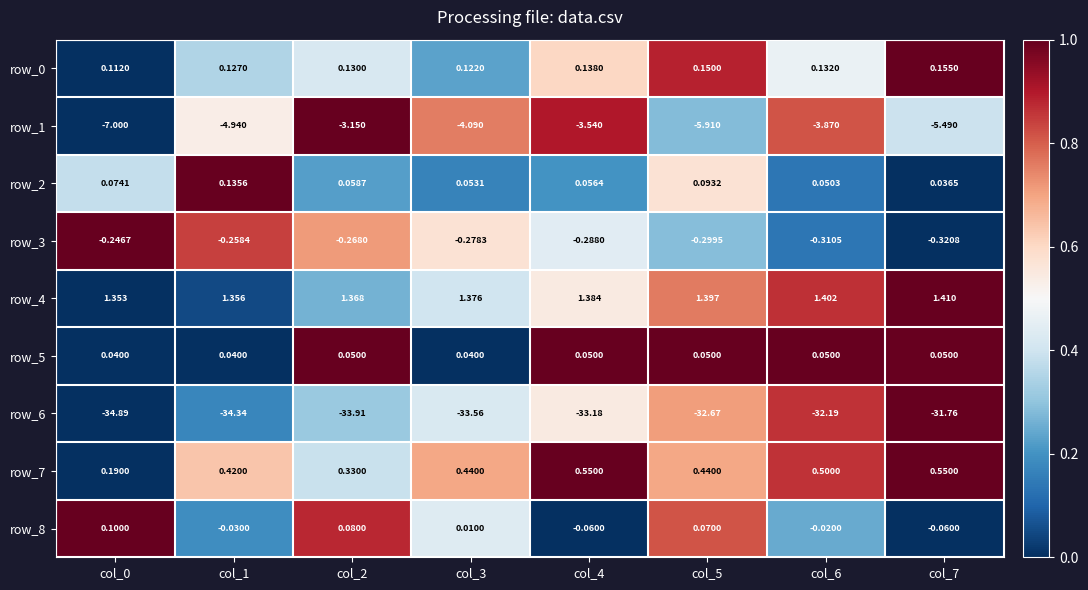

Which series has the widest spread of values?

row_1